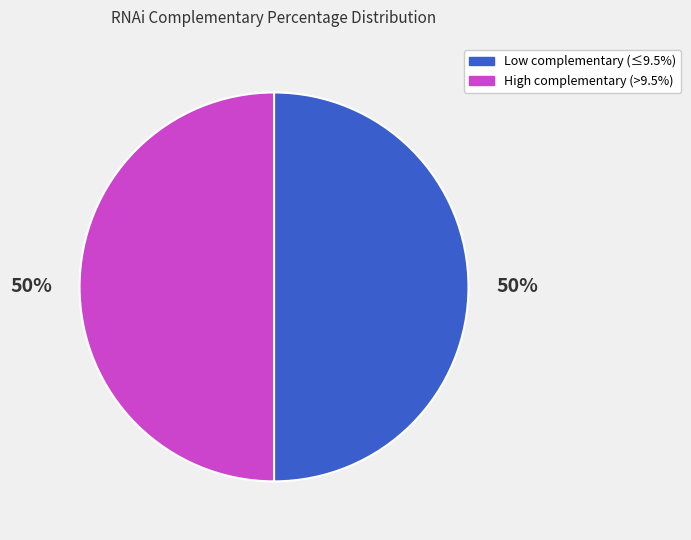

To the nearest percent, what is the average slice percentage?

50%